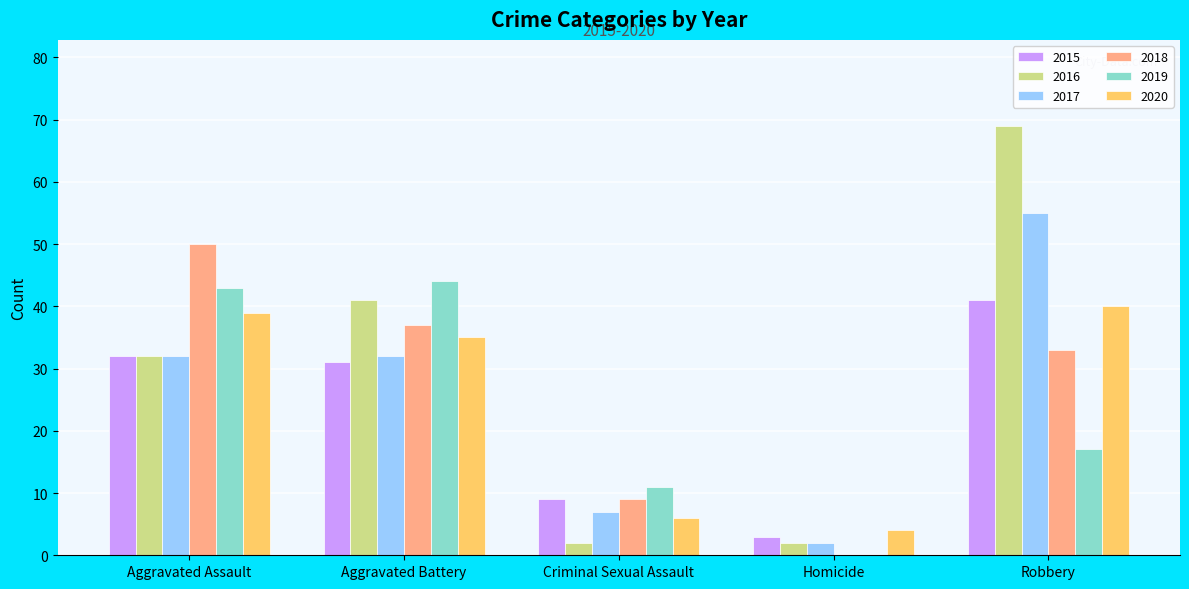

What is the sum of all 2018 values?

129